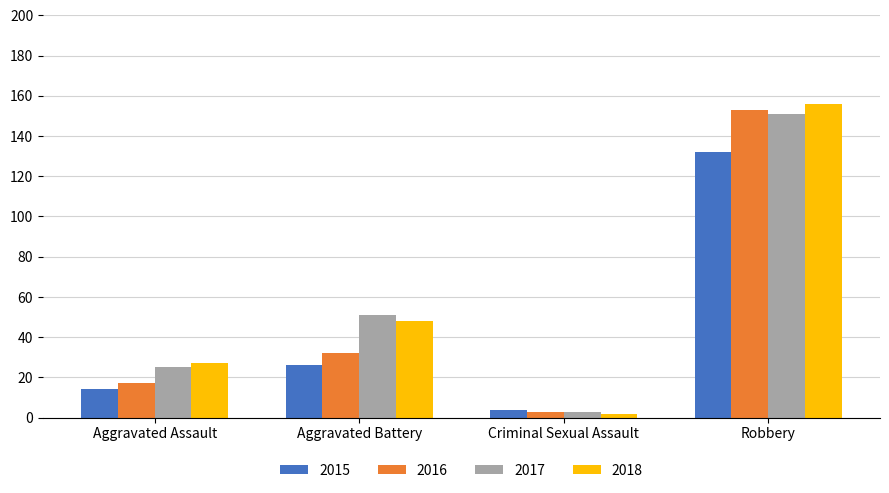

What is the value of the 2018 bar at the 3rd from the left?

2